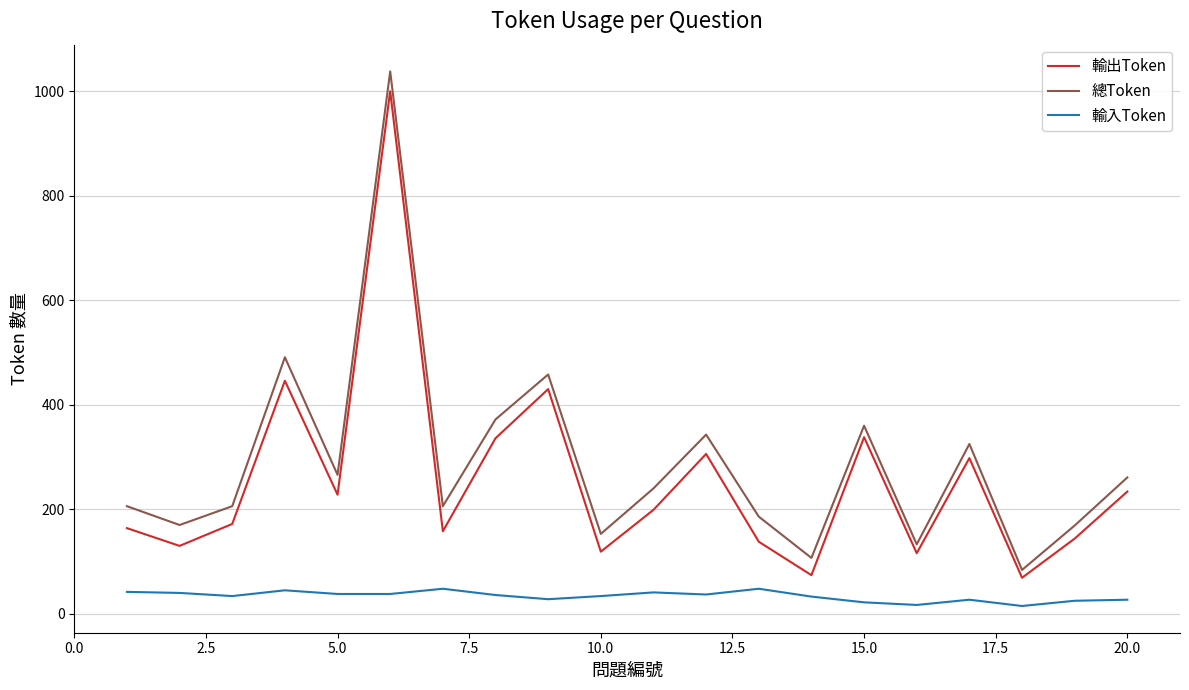

Is this an area chart (filled region under the line)?

No